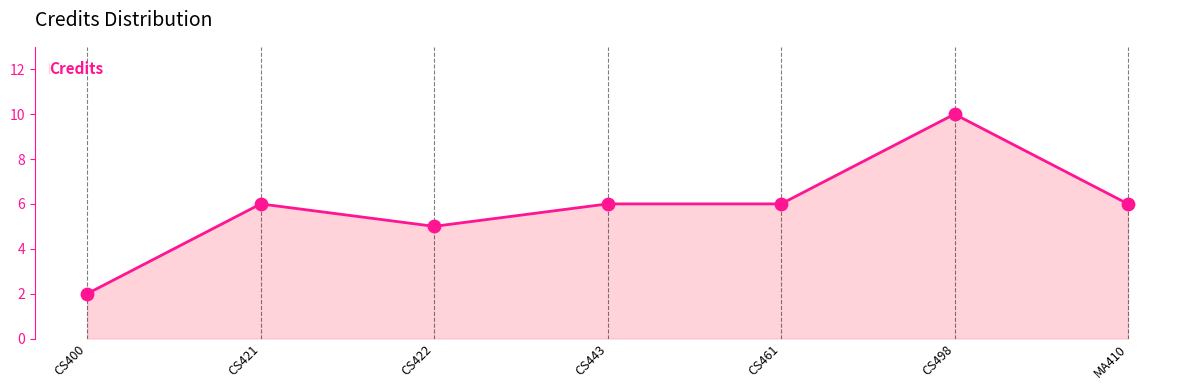

What value does the data have at CS498?

10